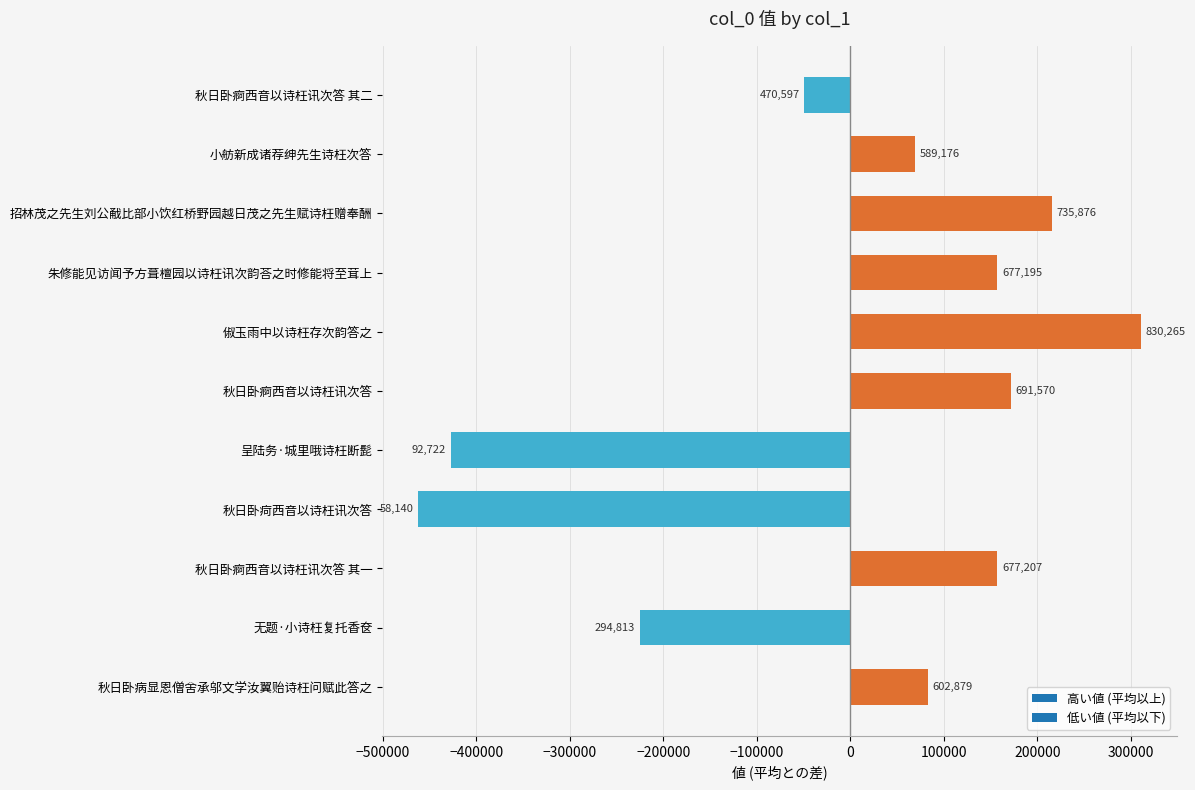

Are the bars horizontal?

Yes